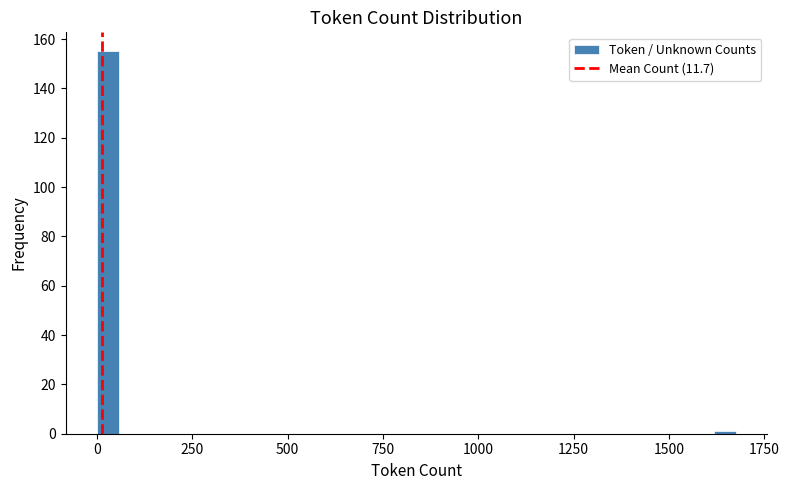

Around what value on the x-axis is the tallest bar? Give the approximate position of its centre, as read against the axis.

50